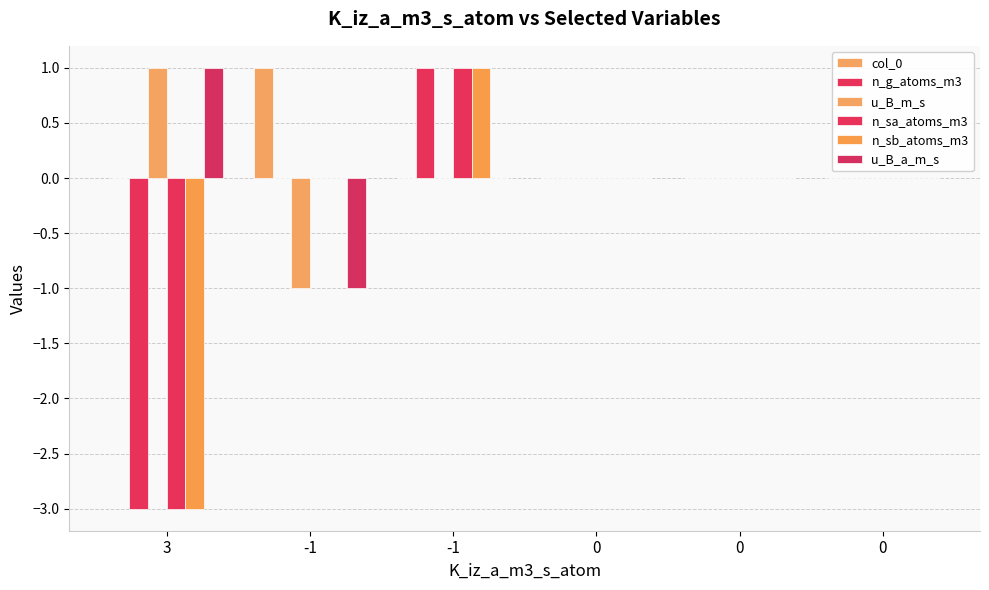

Reading left to right, transcribe all the data shown in this chart.

col_0: 3=0	-1=1	-1=0	0=0	0=0	0=0
n_g_atoms_m3: 3=-3	-1=0	-1=1	0=0	0=0	0=0
u_B_m_s: 3=1	-1=-1	-1=0	0=0	0=0	0=0
n_sa_atoms_m3: 3=-3	-1=0	-1=1	0=0	0=0	0=0
n_sb_atoms_m3: 3=-3	-1=0	-1=1	0=0	0=0	0=0
u_B_a_m_s: 3=1	-1=-1	-1=0	0=0	0=0	0=0